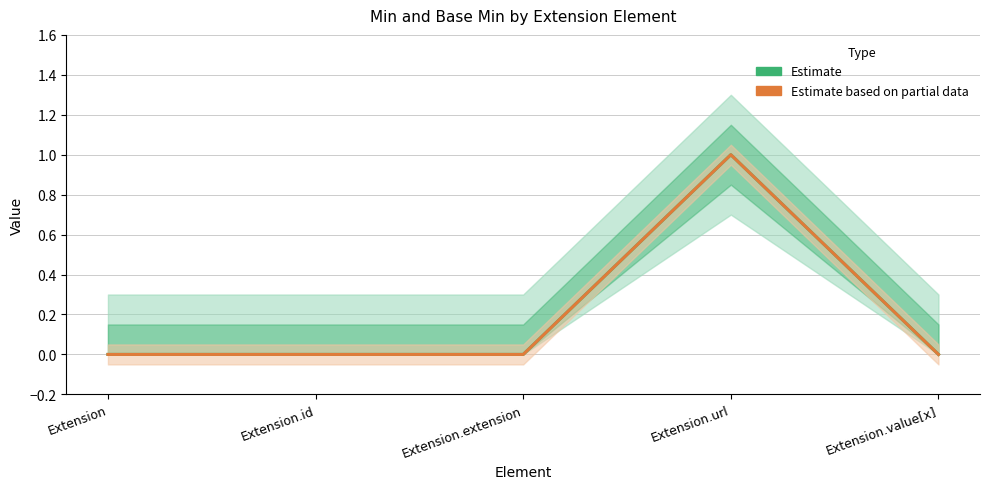

What is the sum of the Base Min (Estimate based on partial data) values at Extension.id and Extension.url?

1